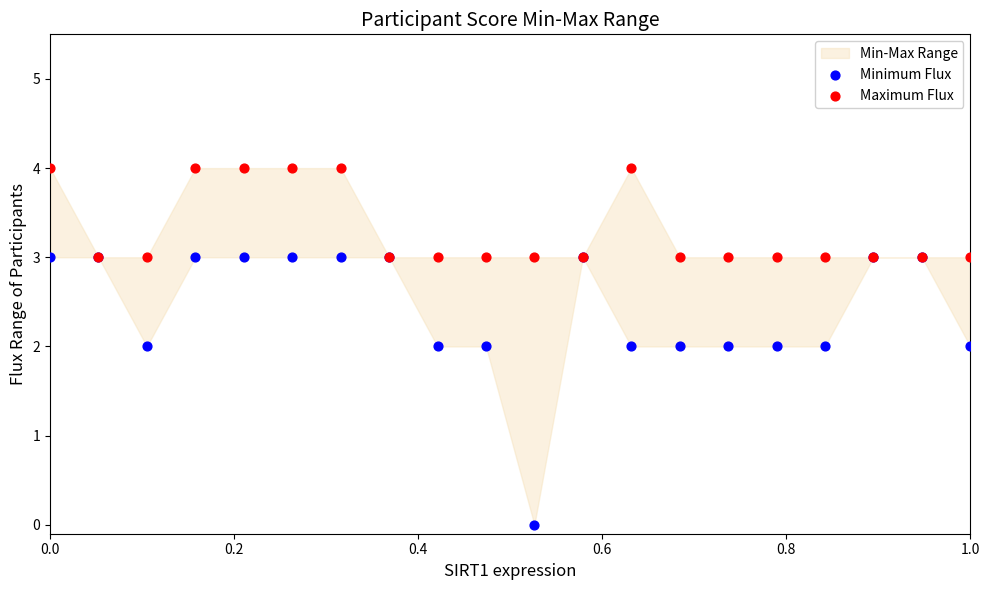

Which series has the largest Y range (max minus min)?

Minimum Flux